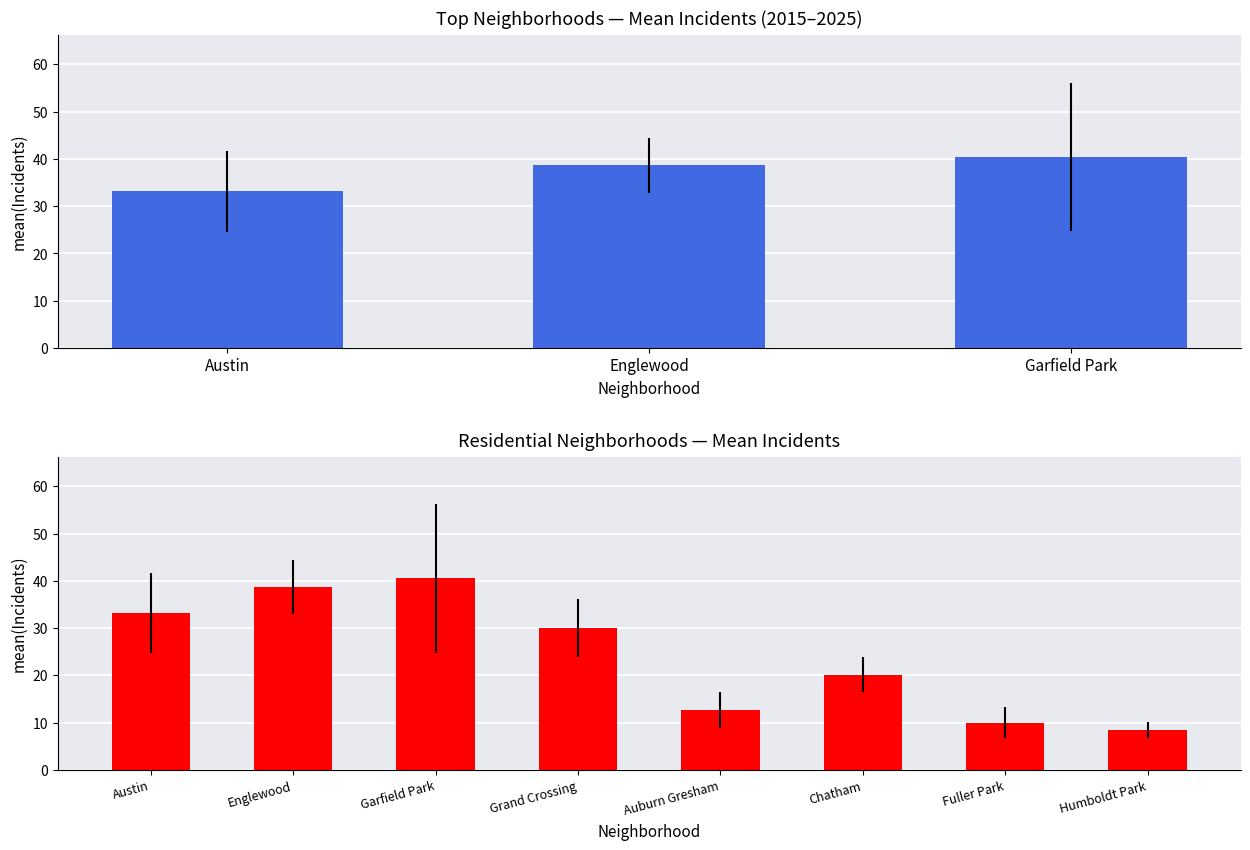

Does the chart contain stacked bars?

No